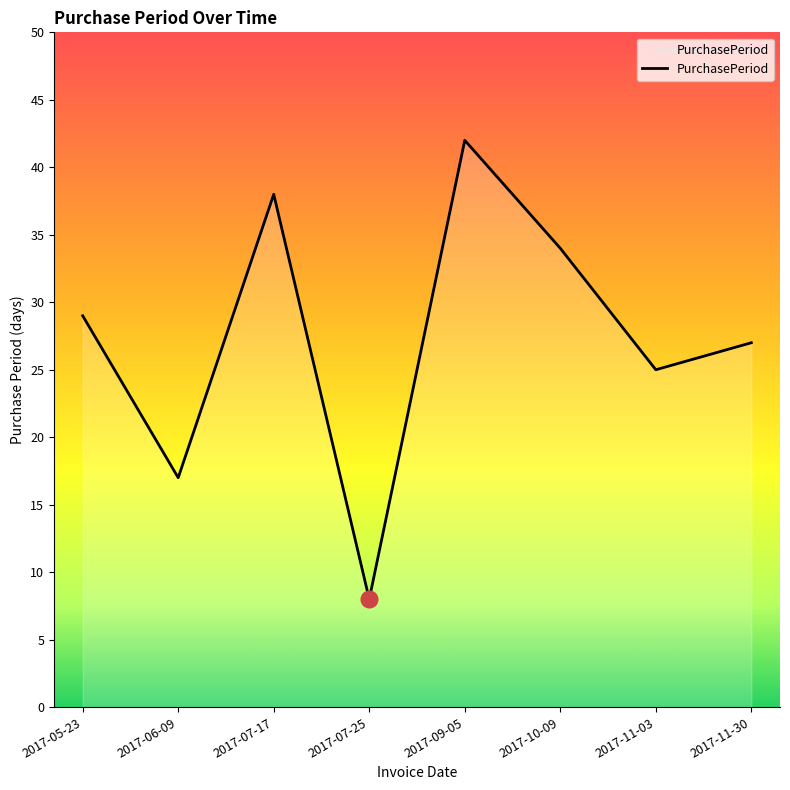

What is the sum of all values?

220